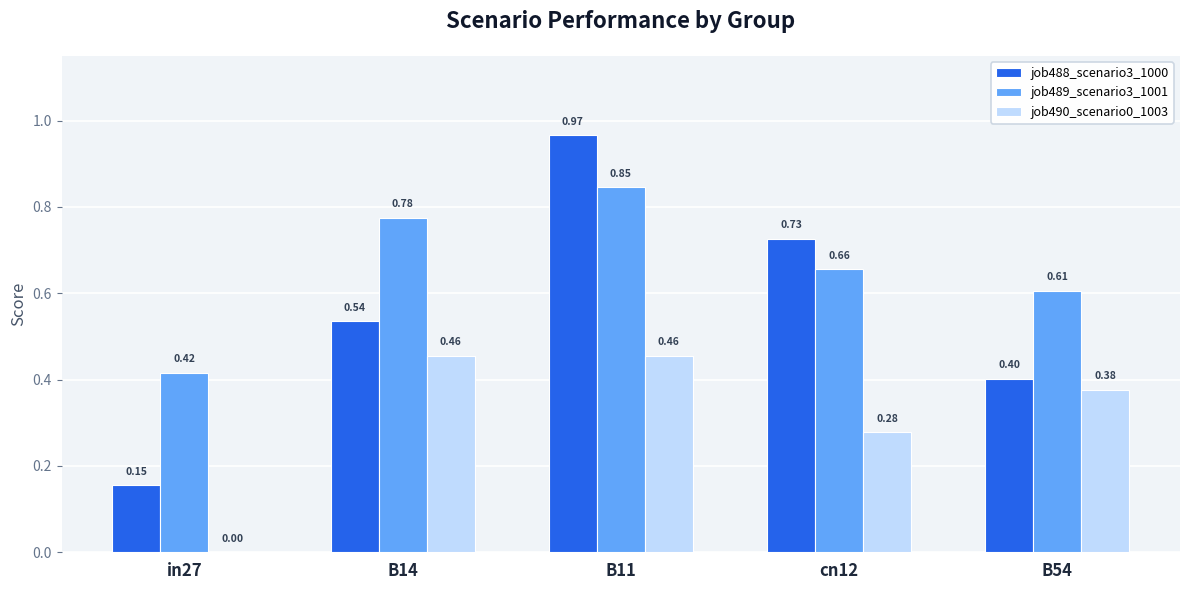

Between B11 and cn12, which series saw the biggest shift?

job488_scenario3_1000